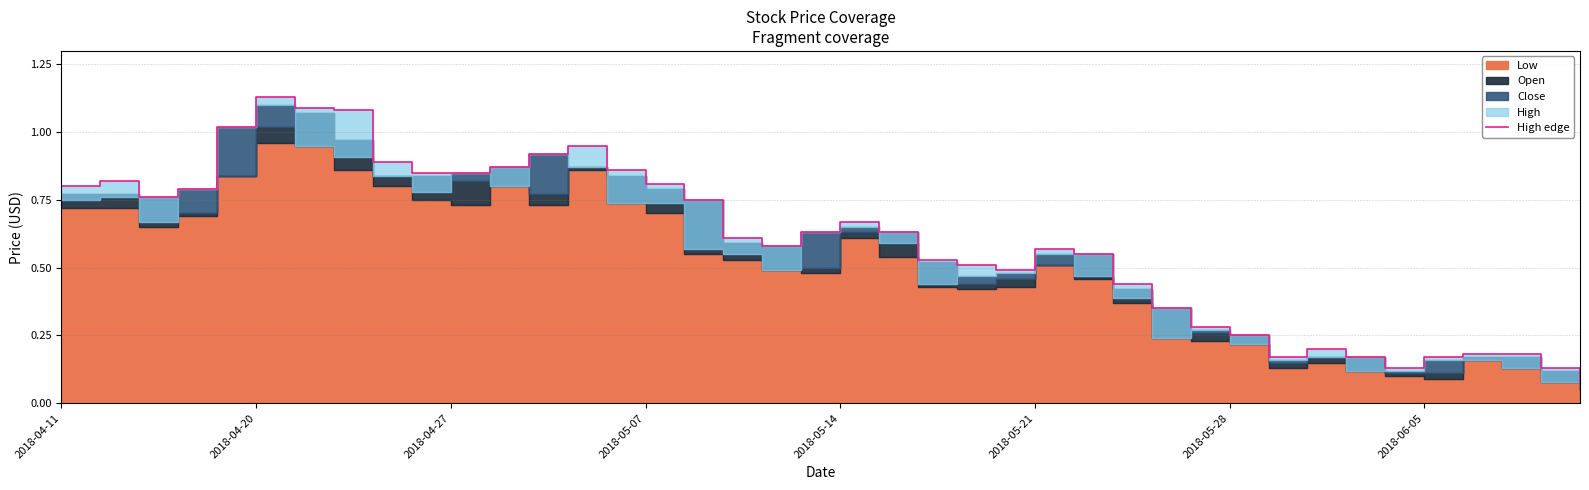

What is the sum of all values?

23.7